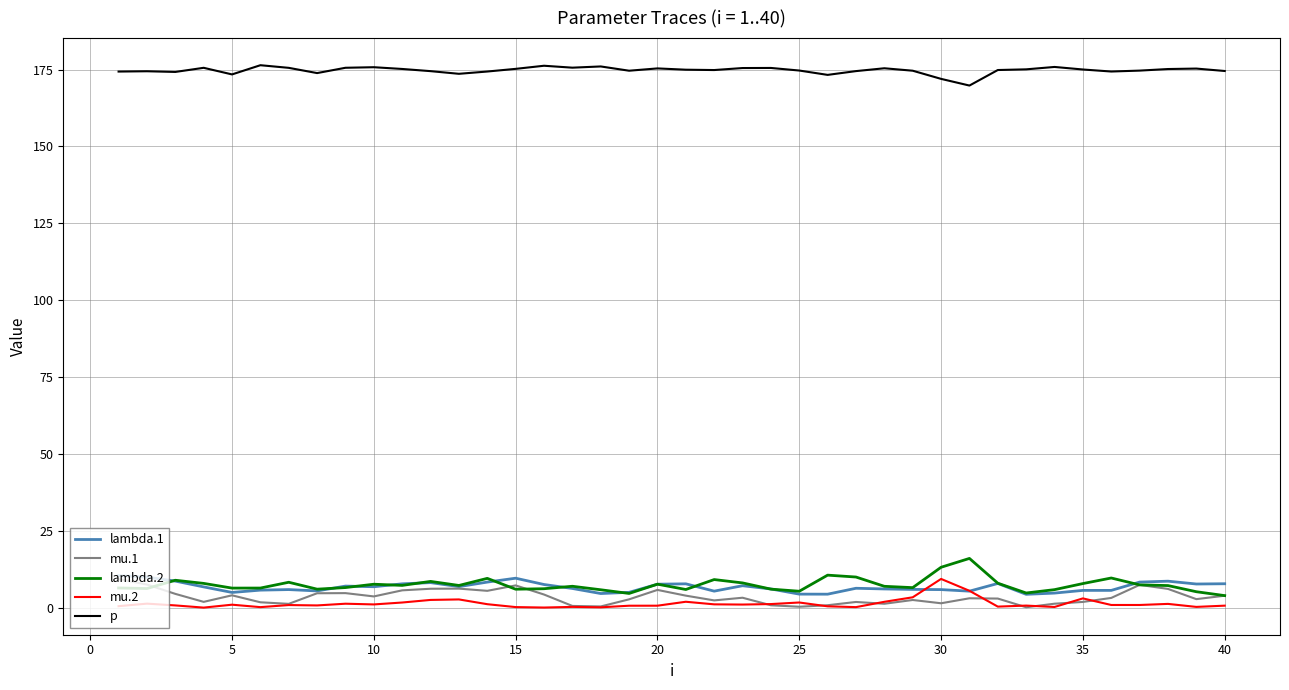

Which series has the largest total across all categories?

p